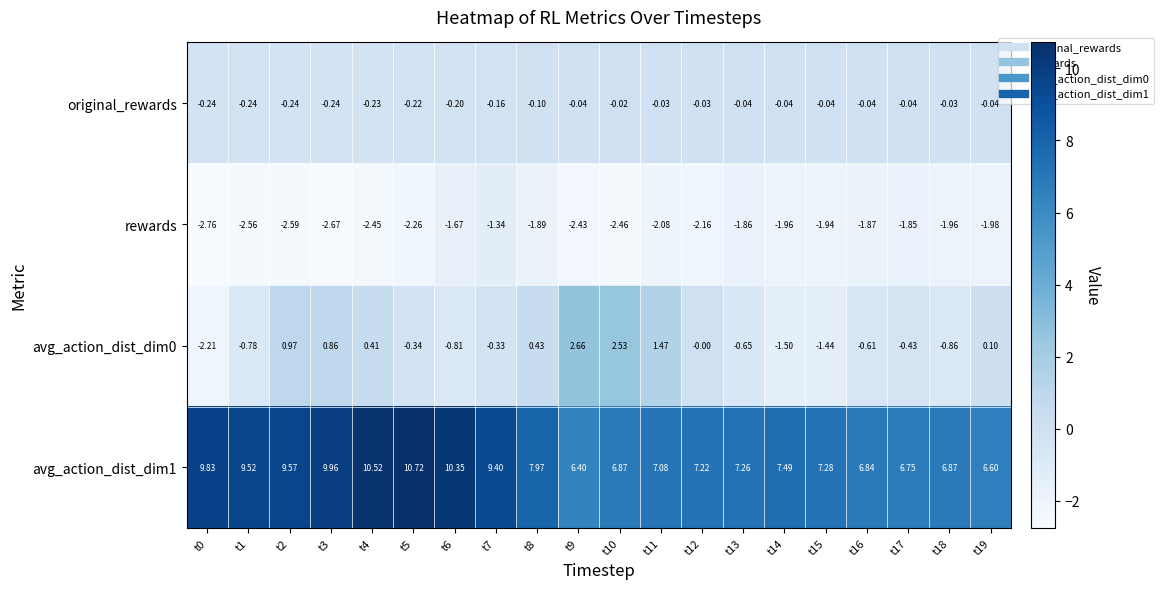

Which series changed the most between t6 and t9?

avg_action_dist_dim1